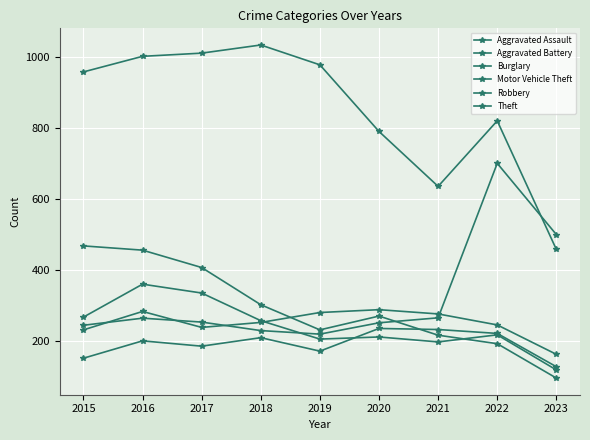

How many values in the Motor Vehicle Theft series are below 252?

4